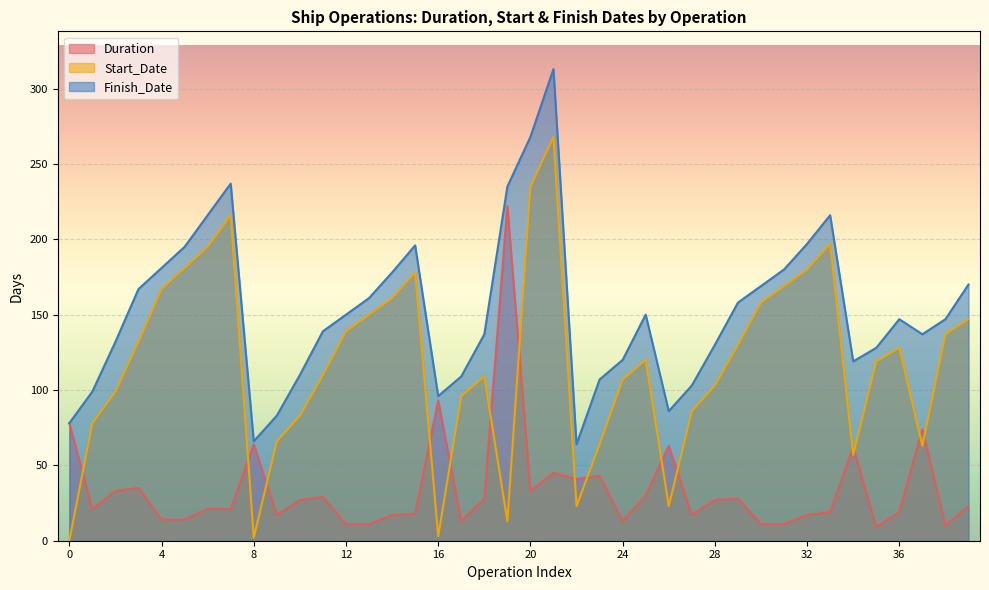

The Duration series shows 95 at J-4. True or false?

False